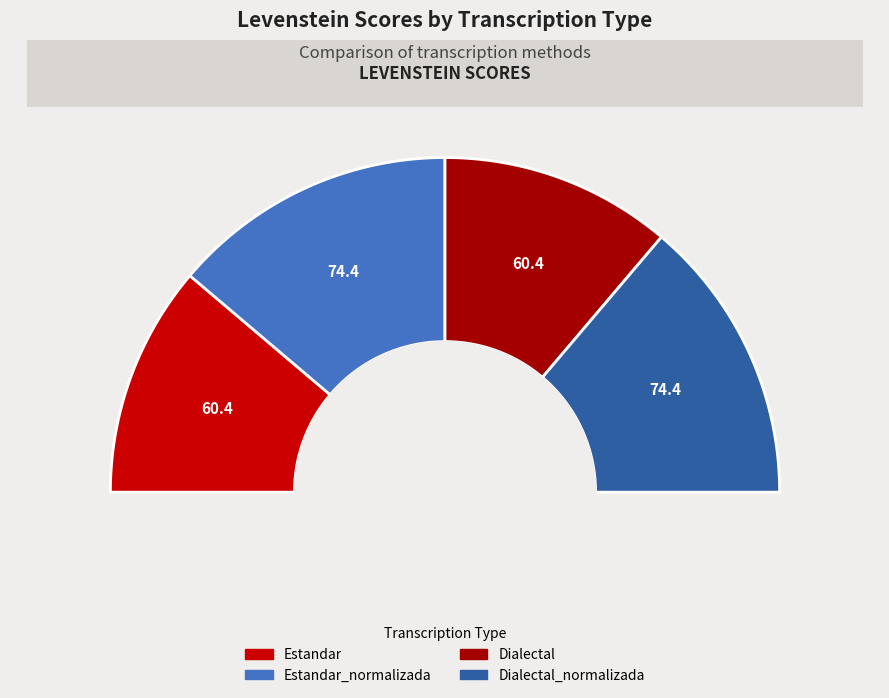

Between Dialectal and Estandar_normalizada, which is larger?

Estandar_normalizada